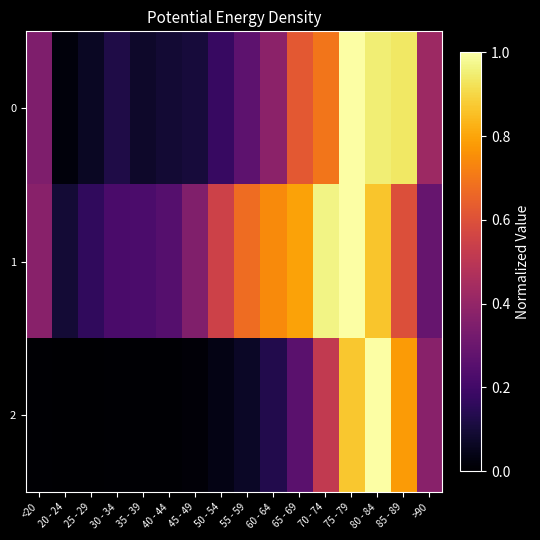

How many data points does each series have?

16